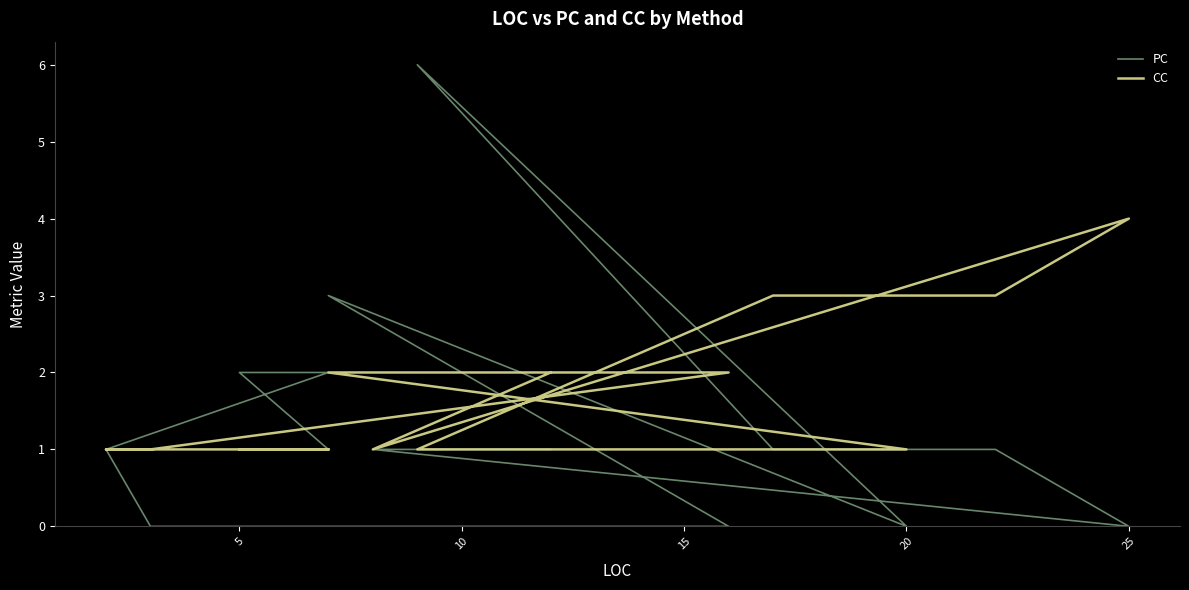

After their last crossing, which series has the higher values: CC or PC?

CC